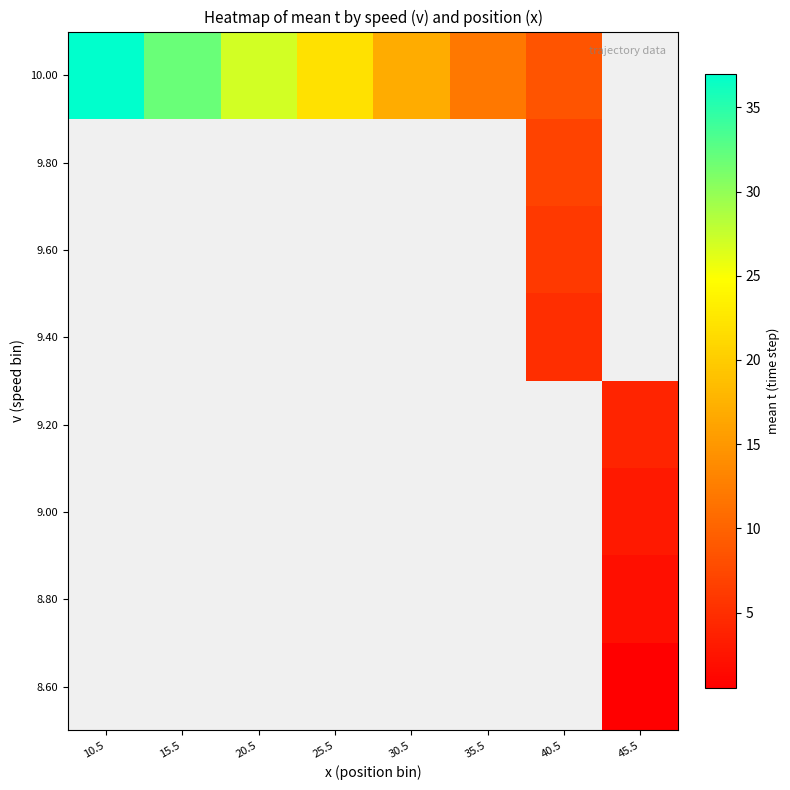

Which category has the highest value in the 8.60 series?

10.5